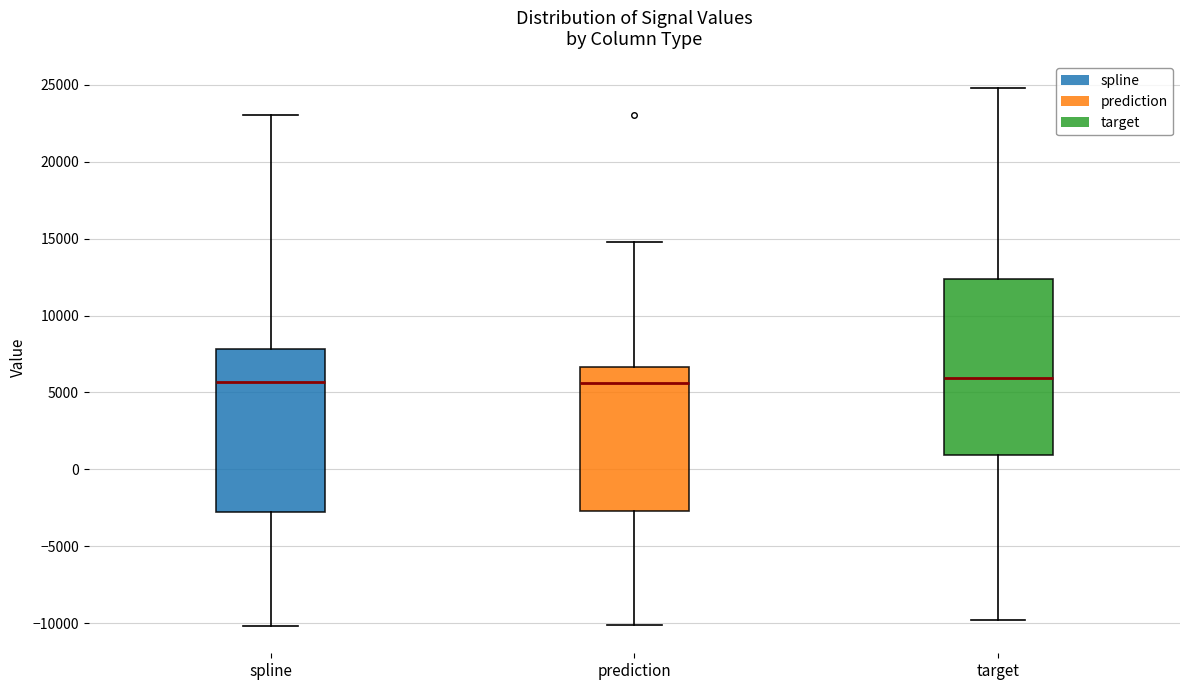

Reading left to right, transcribe this box plot: for each box, give where its median line is, the range the box spans, and where its two whiskers end, as read against the y-axis. The values are not printed on the chart, so give them approximately, as read against the axis.

spline: median 5500, box -3000 to 8000, whiskers -10000 to 23000
prediction: median 5500, box -2500 to 6500, whiskers -10000 to 15000
target: median 6000, box 1000 to 12500, whiskers -10000 to 25000